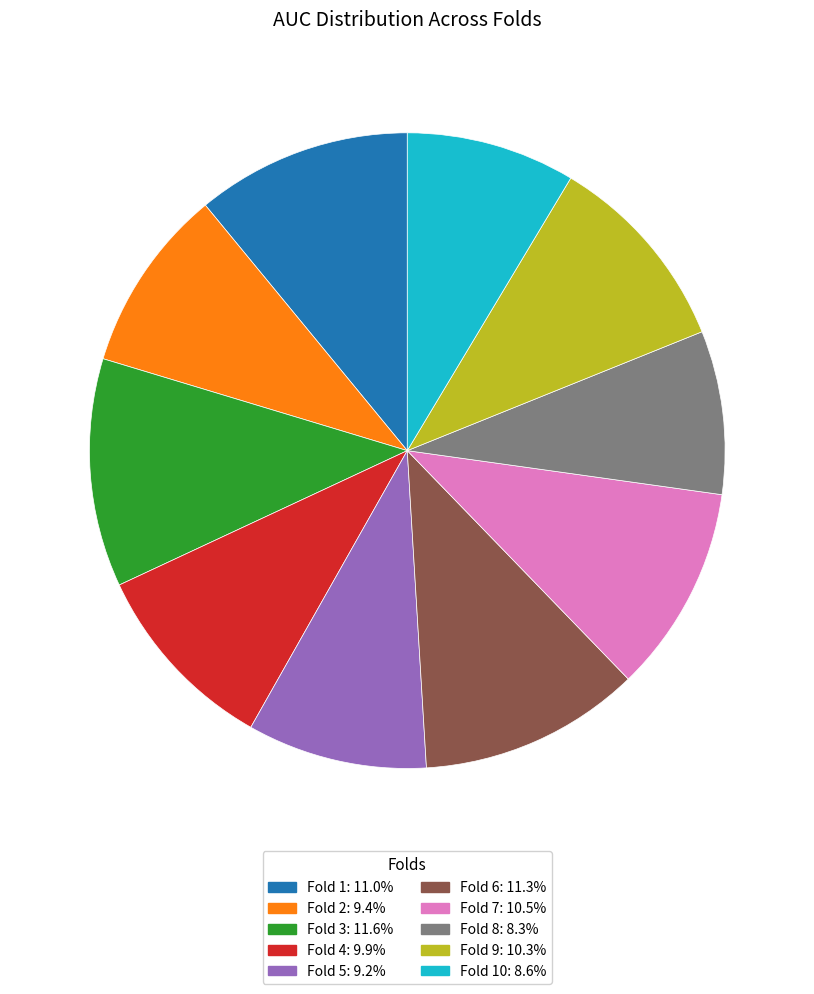

Is there a majority slice in this chart?

No